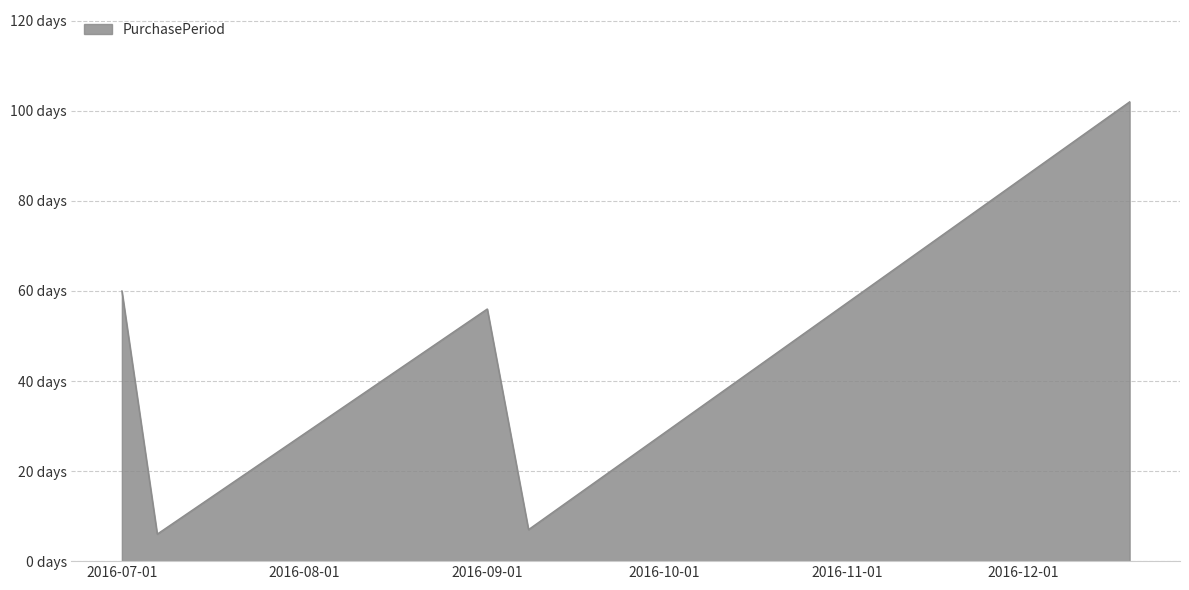

Rank the categories by value from highest to lowest.

2016-12-19, 2016-07-01, 2016-09-01, 2016-09-08, 2016-07-07